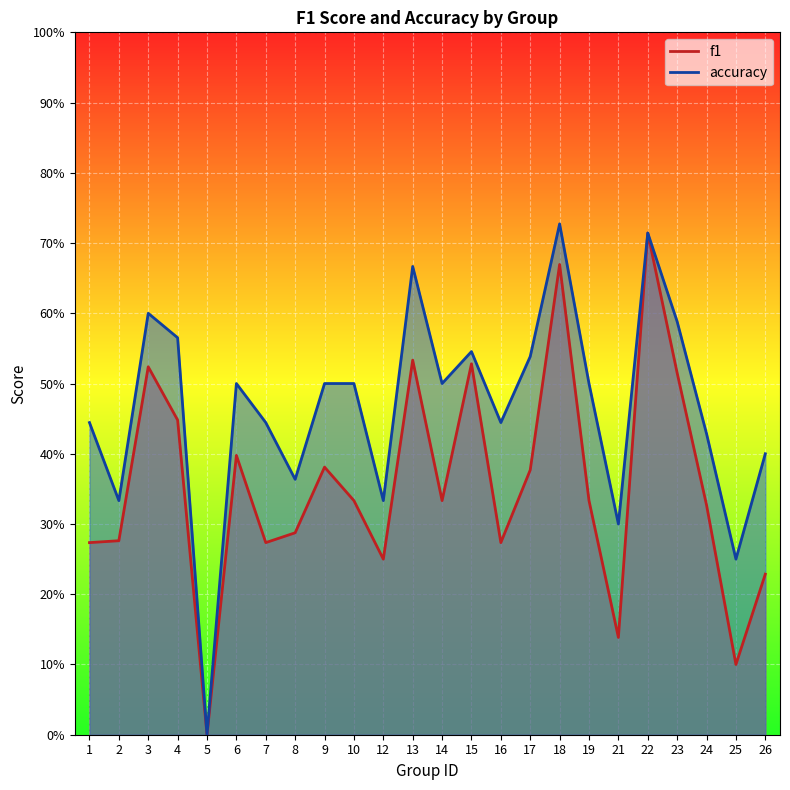

Which category has the highest value in the accuracy series?

18